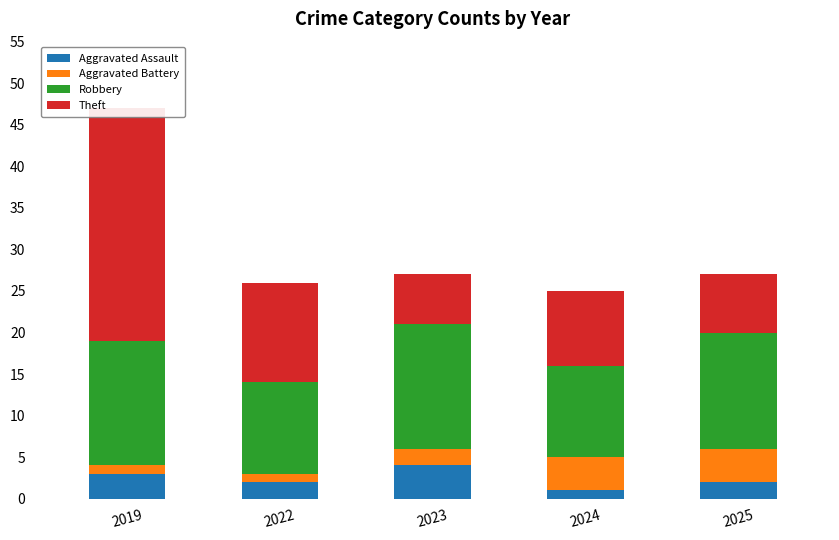

What is the value of the Aggravated Battery bar at the 1st from the left?

1